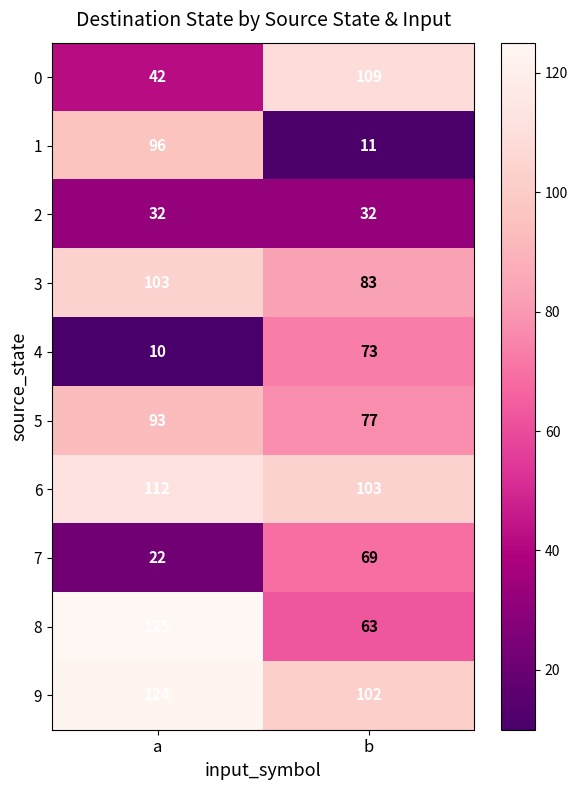

What is the difference between the highest and lowest values at a?

115